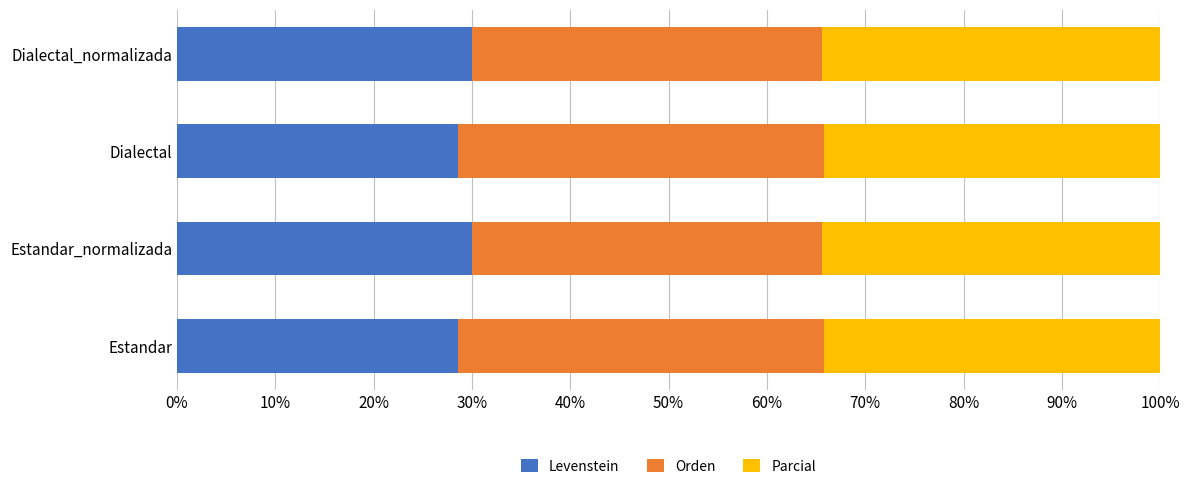

Is it true that Levenstein equals 30.0 at Dialectal_normalizada?

True